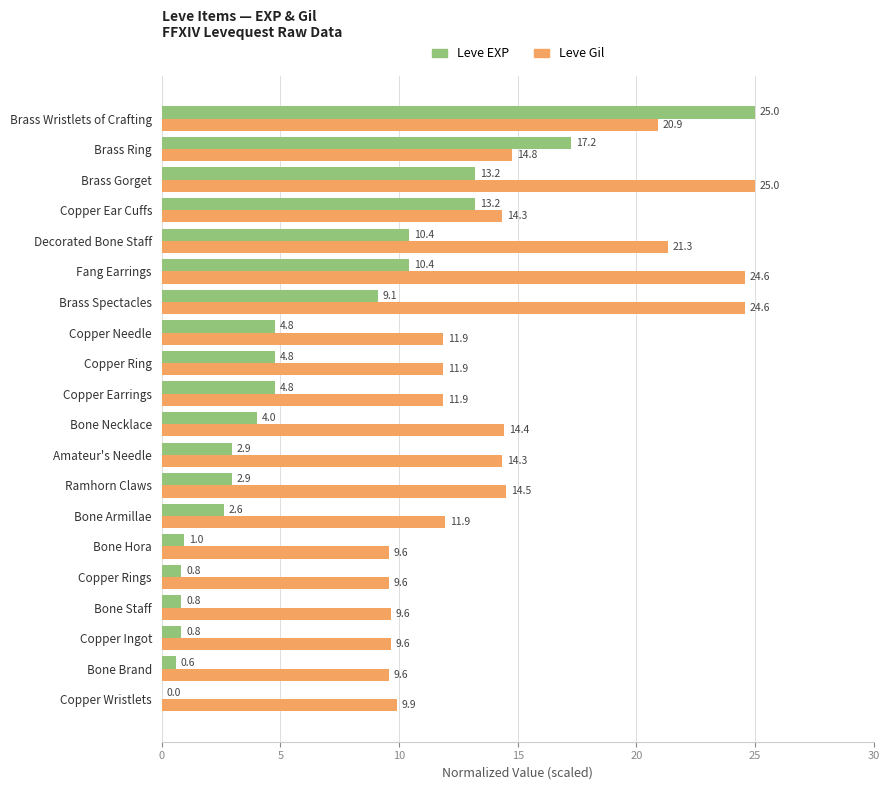

What is the average value of the Leve EXP series?

6.5